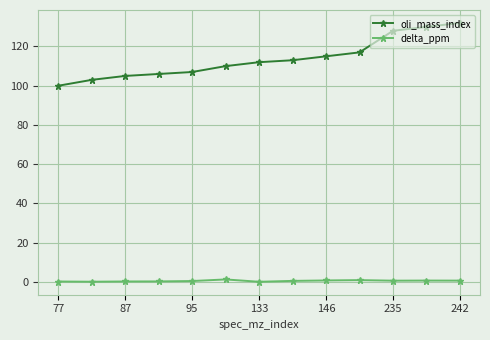

Which series has the widest spread of values?

oli_mass_index